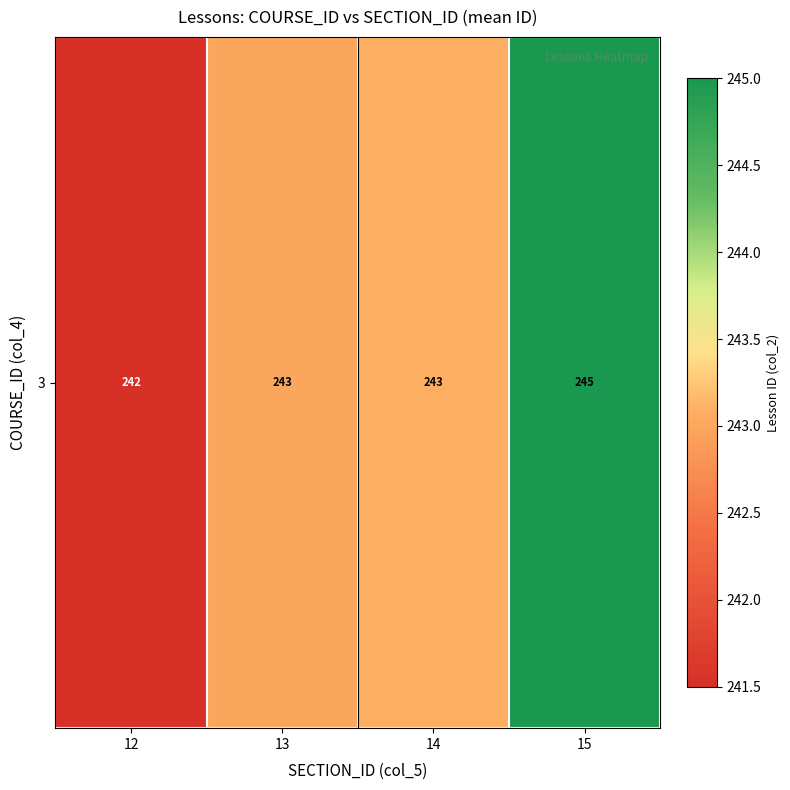

Which label corresponds to the smallest value in the chart?

12